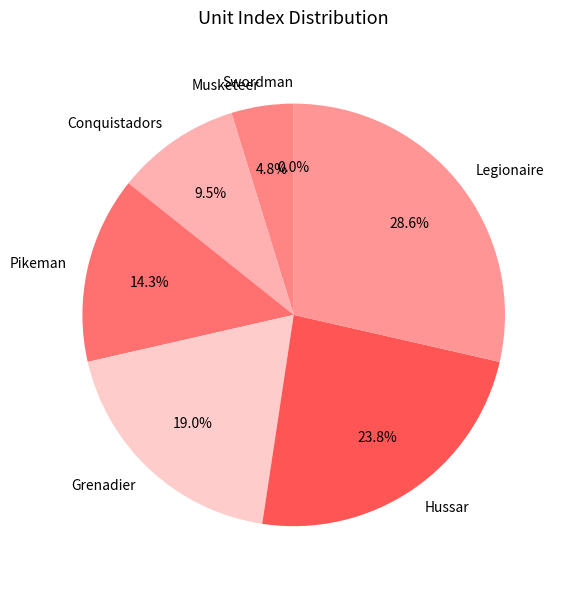

How many segments does this pie chart have?

7